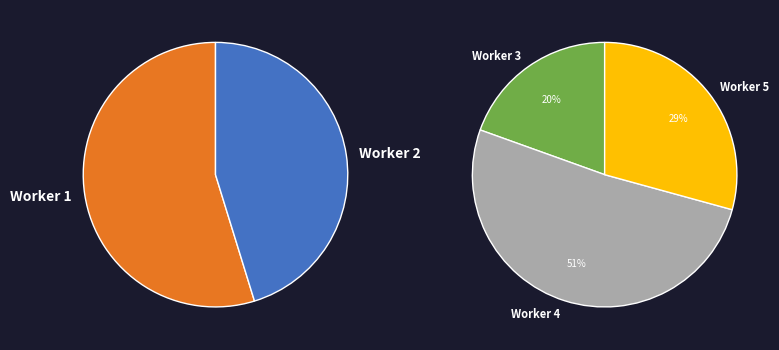

What is the total percentage of 02bf7a99a5e47f4d52939ab7efc8a549 and 4874e802dab1e5f13ee4da6403f40d68?

42.2%